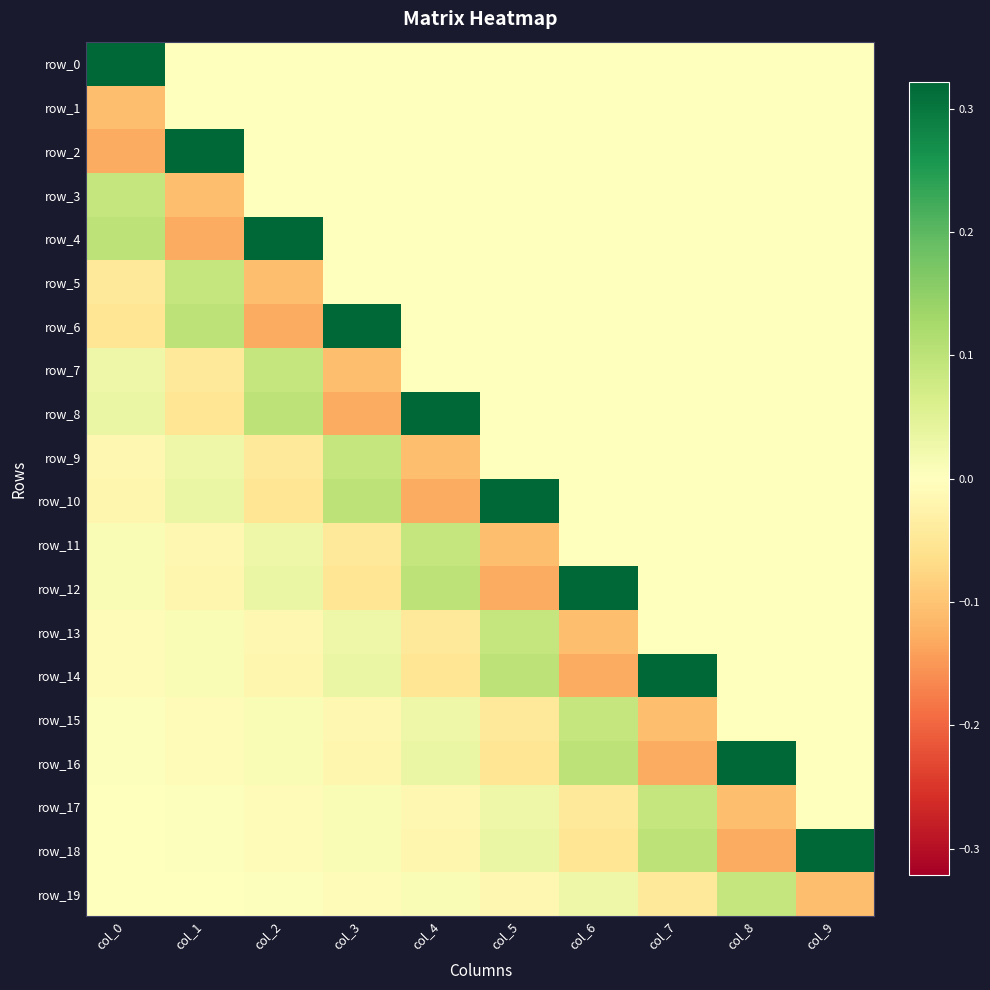

Rank the series by their maximum value, from lowest to highest.

row_1, row_3, row_5, row_7, row_9, row_11, row_13, row_15, row_17, row_19, row_0, row_2, row_4, row_6, row_8, row_10, row_12, row_14, row_16, row_18